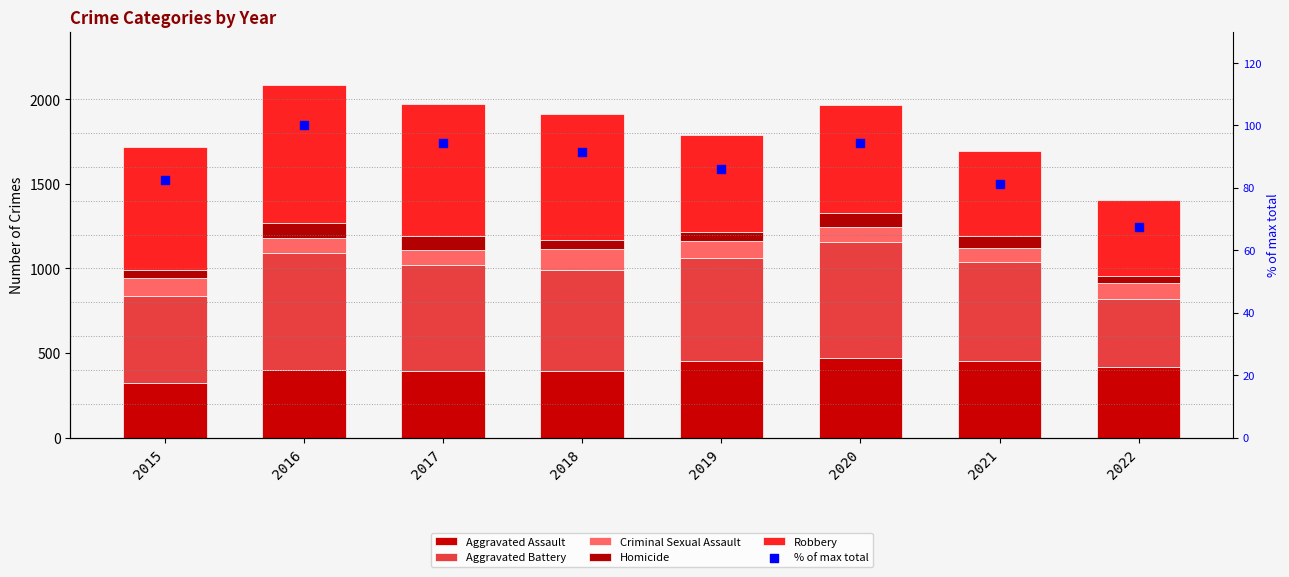

Which series reaches the minimum Y coordinate?

Homicide